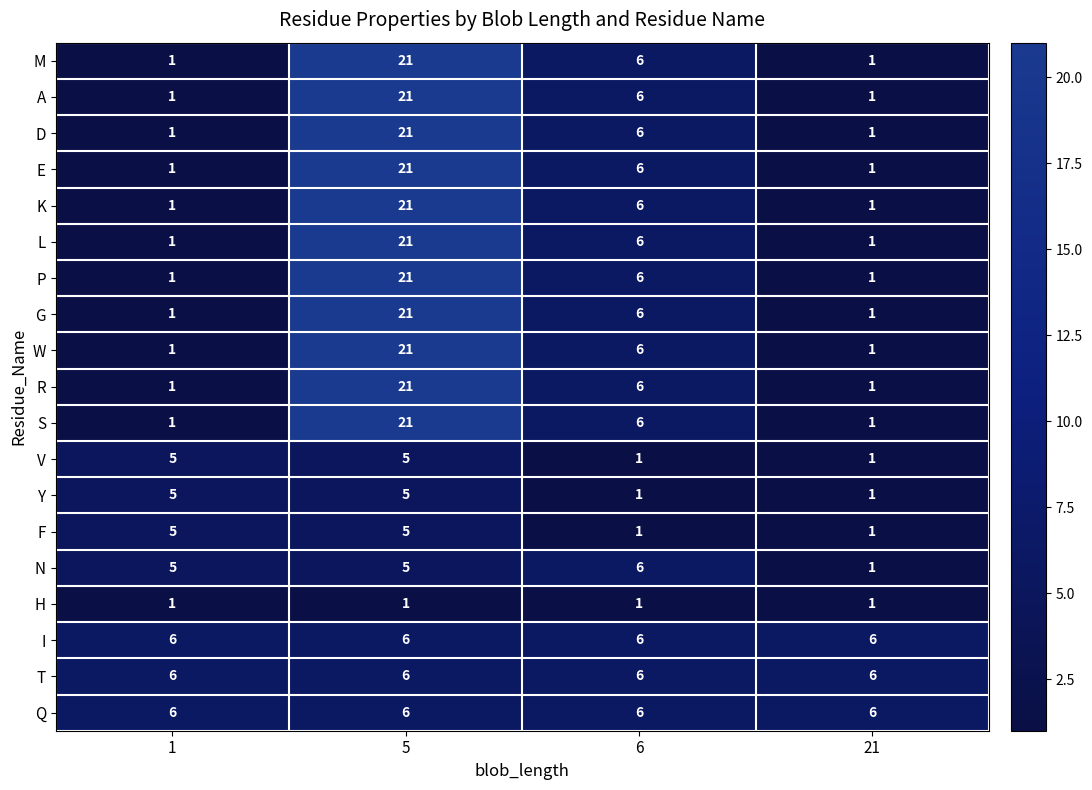

What is the difference between the highest and lowest values at 5?

20